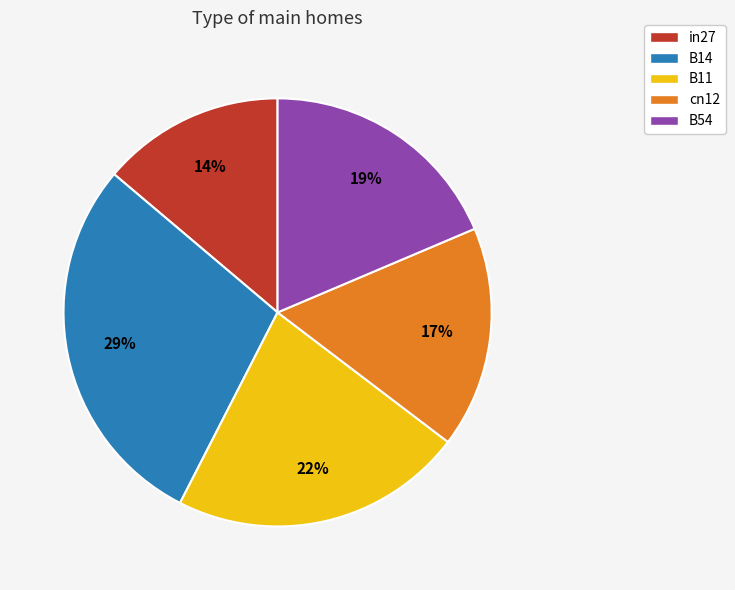

To the nearest percent, what is the difference between the largest and smallest slice percentages?

15%